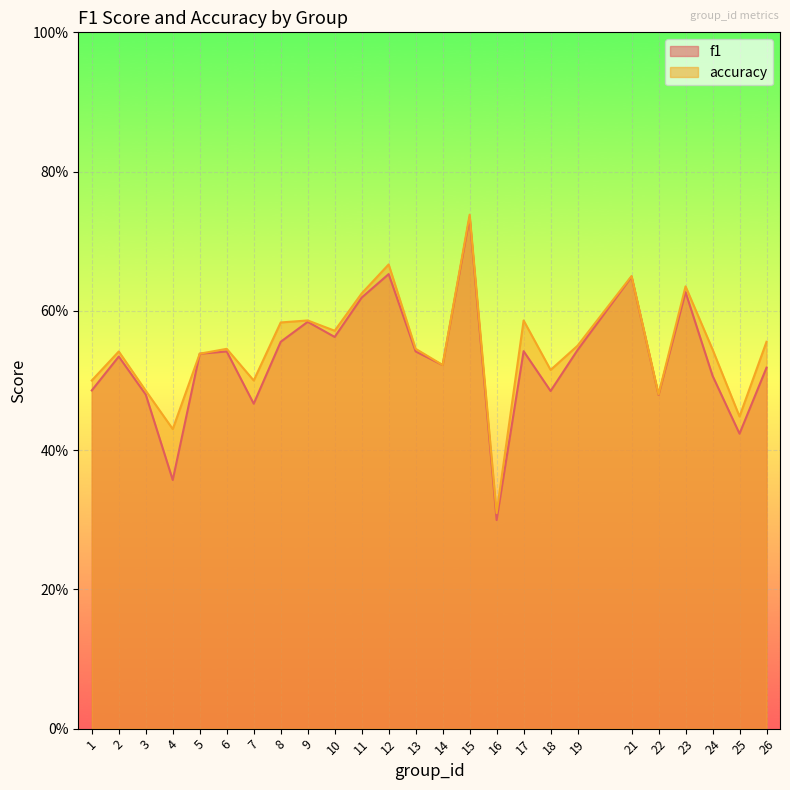

Between 12 and 15, which series saw the biggest shift?

f1